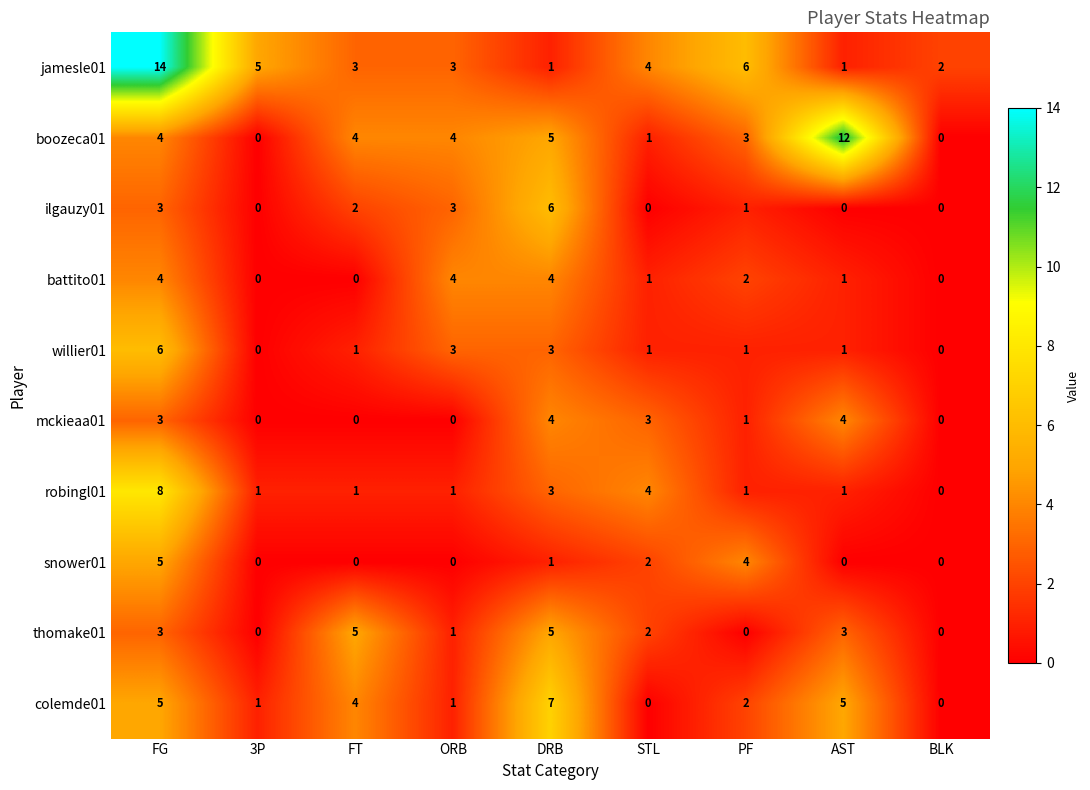

Which series has the largest range (max minus min)?

jamesle01